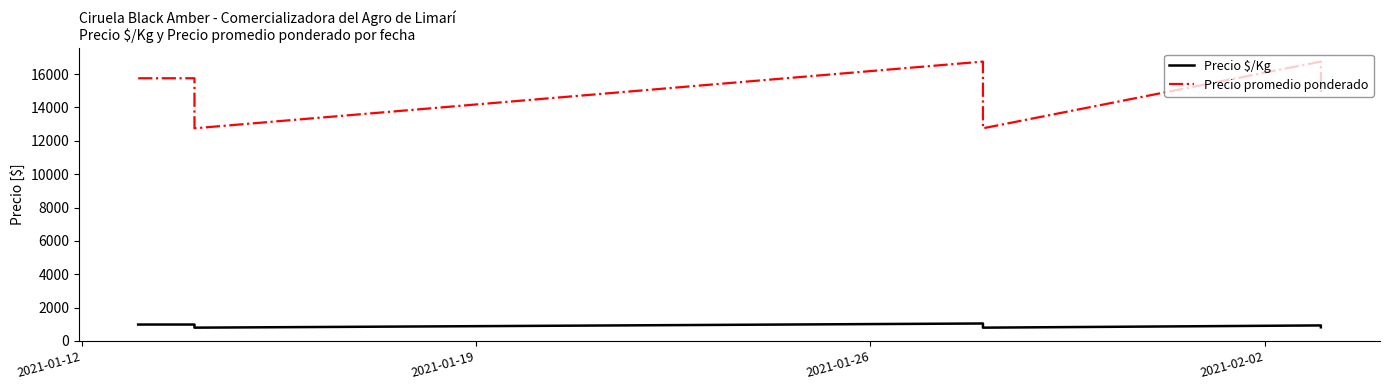

List the series in order of their peak value, highest first.

Precio promedio ponderado, Precio $/Kg